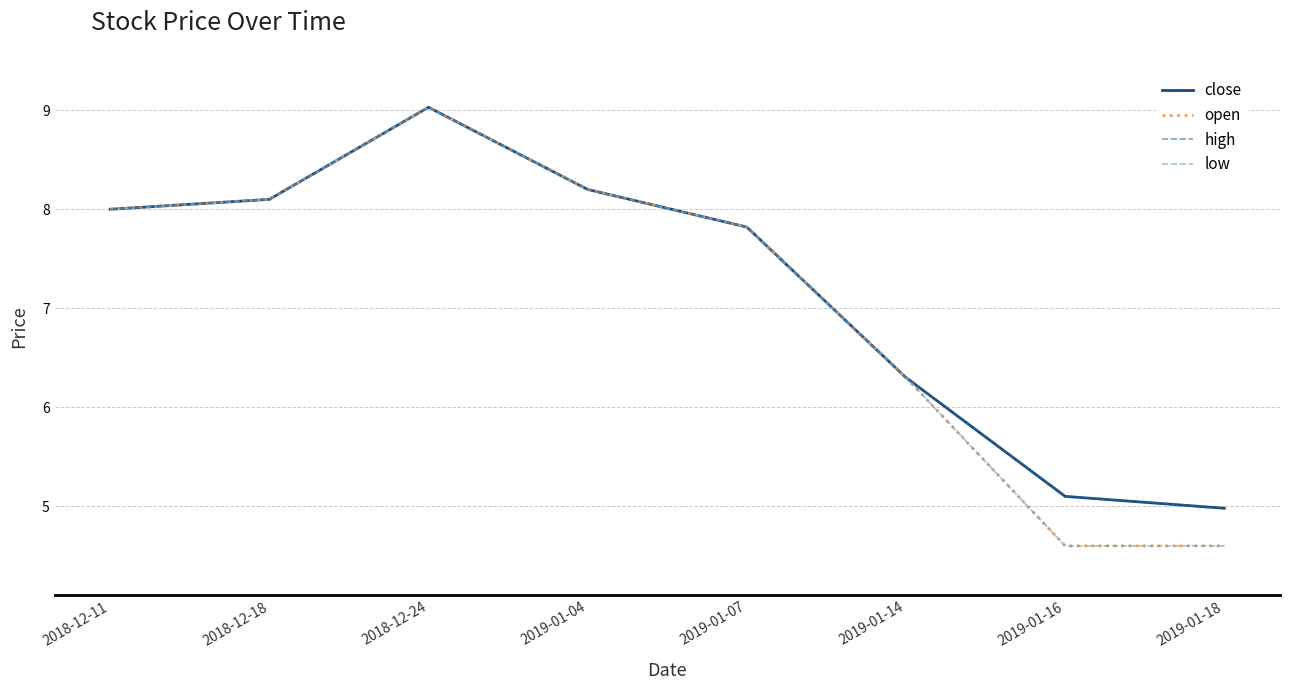

In open, how many points are higher than both neighbors (excluding endpoints)?

1